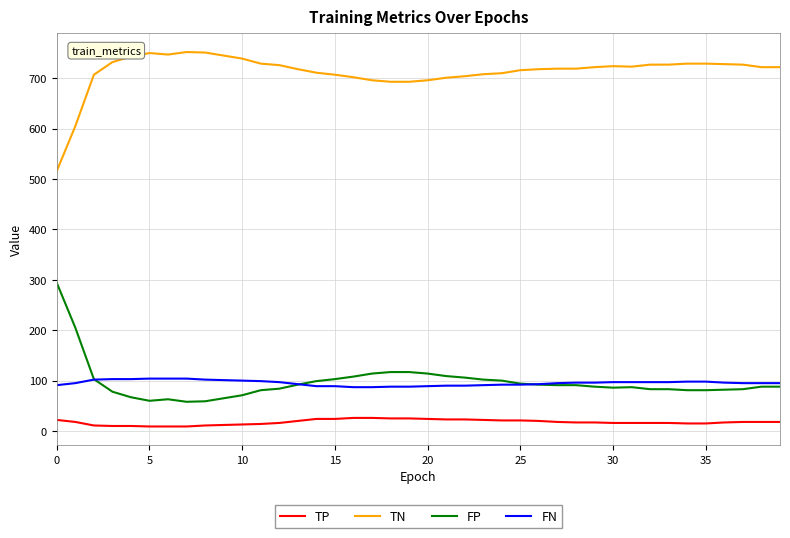

True or false: TP and FN intersect in this chart.

False